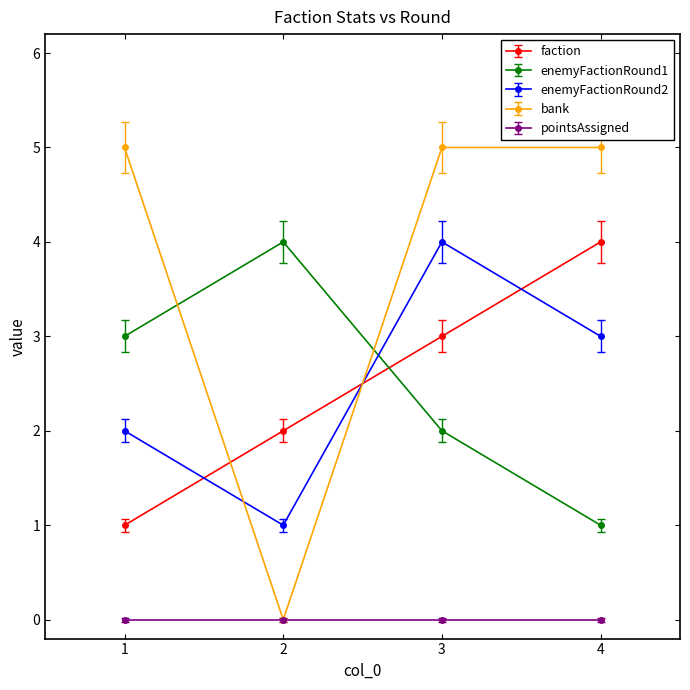

Is it true that bank equals -1.8 at 2?

False